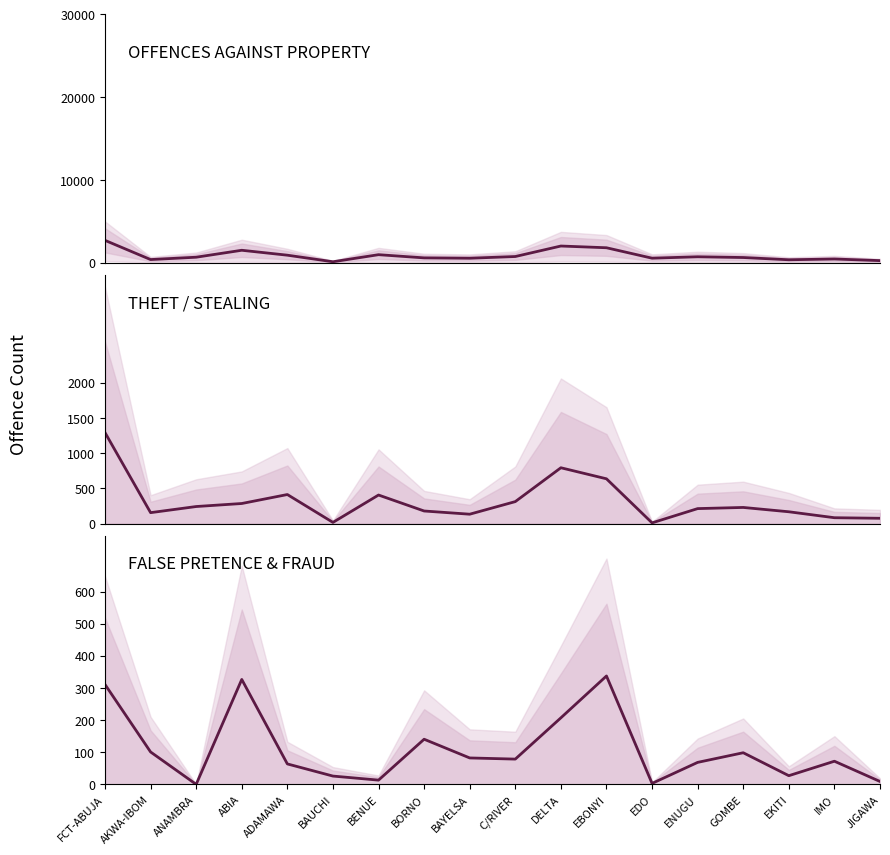

The value of OFFENCES AGAINST PROPERTY (mid) at ANAMBRA is 158.6. True or false?

False